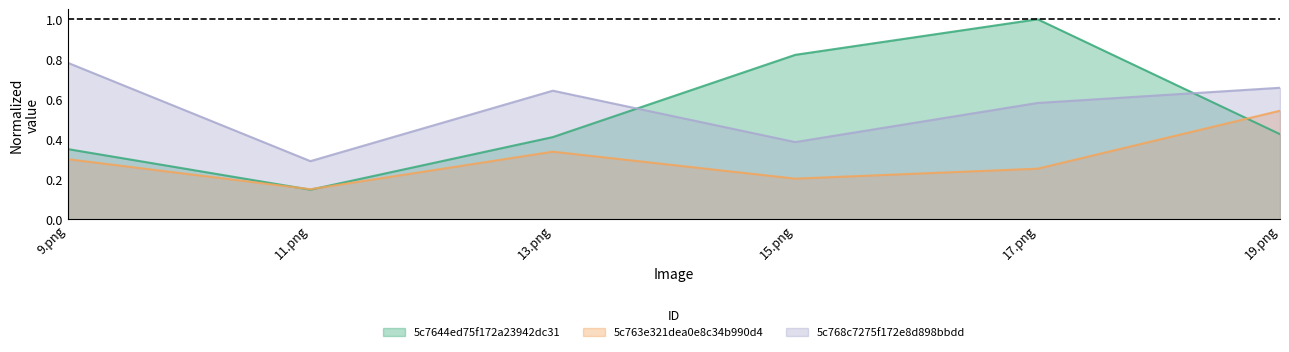

True or false: 5c7644ed75f172a23942dc31 and 5c763e321dea0e8c34b990d4 cross at least once.

True